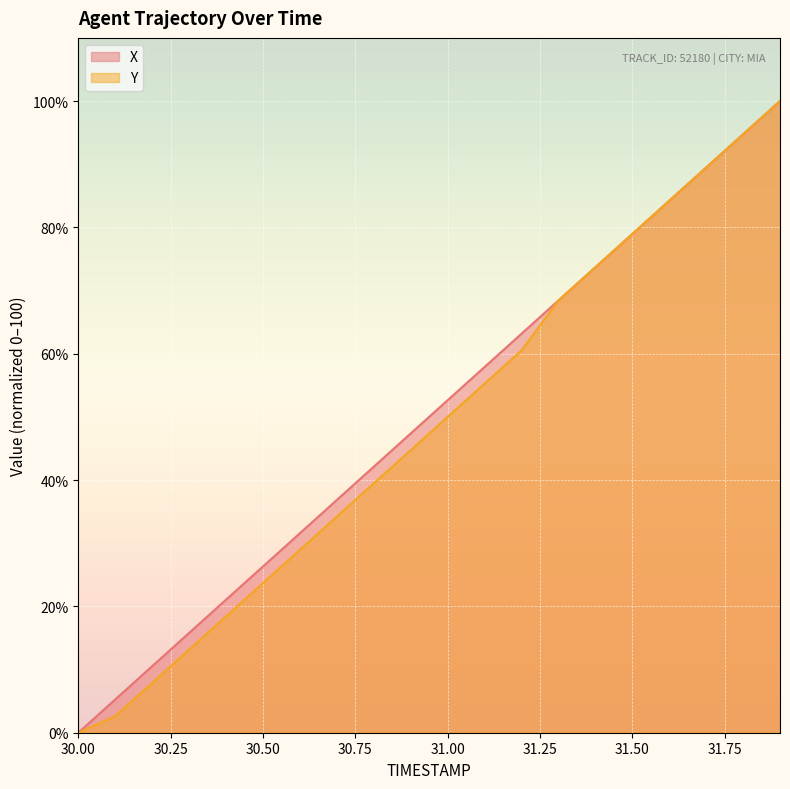

What are all the series names shown in the legend?

X, Y